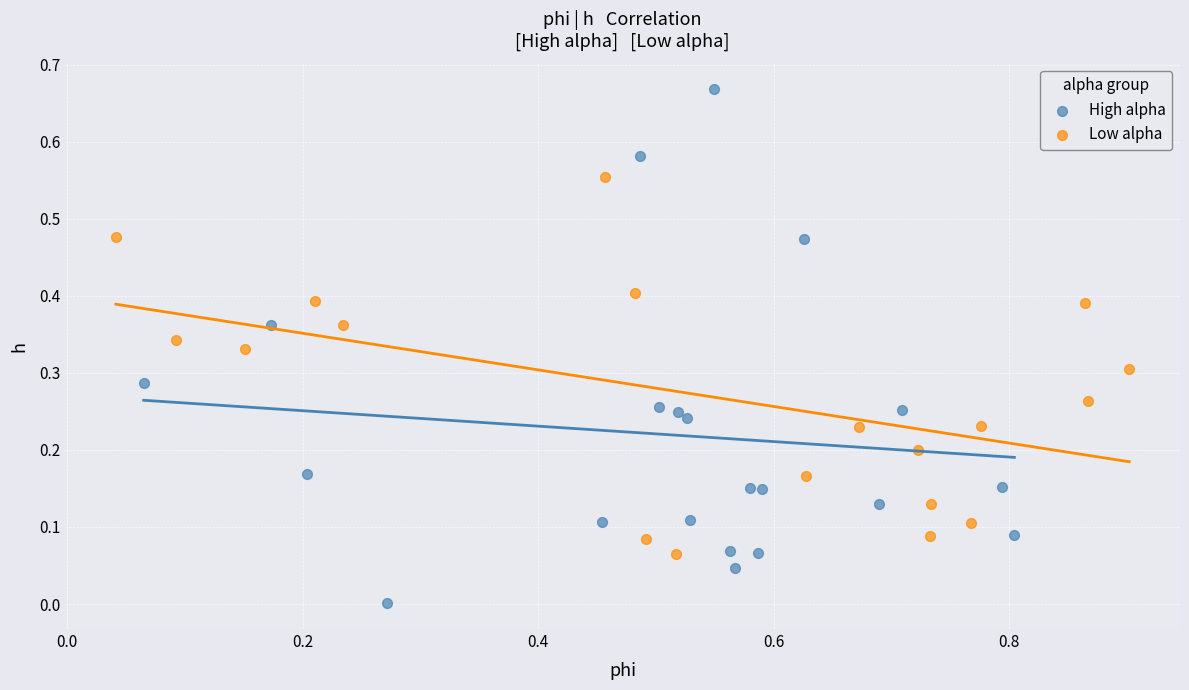

Which series contains the highest Y value?

High alpha